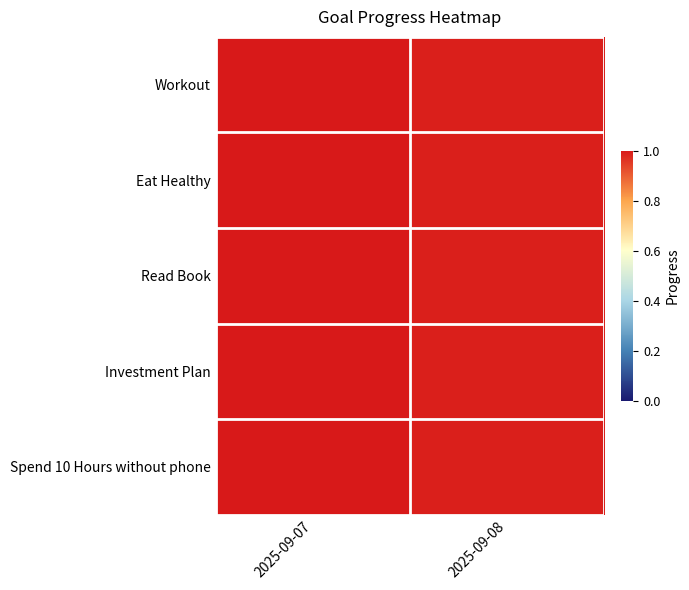

Reading left to right, what are all the values shown in this chart?

Workout: 2025-09-07=1.0	2025-09-08=1.0
Eat Healthy: 2025-09-07=1.0	2025-09-08=1.0
Read Book: 2025-09-07=1.0	2025-09-08=1.0
Investment Plan: 2025-09-07=1.0	2025-09-08=1.0
Spend 10 Hours without phone: 2025-09-07=1.0	2025-09-08=1.0